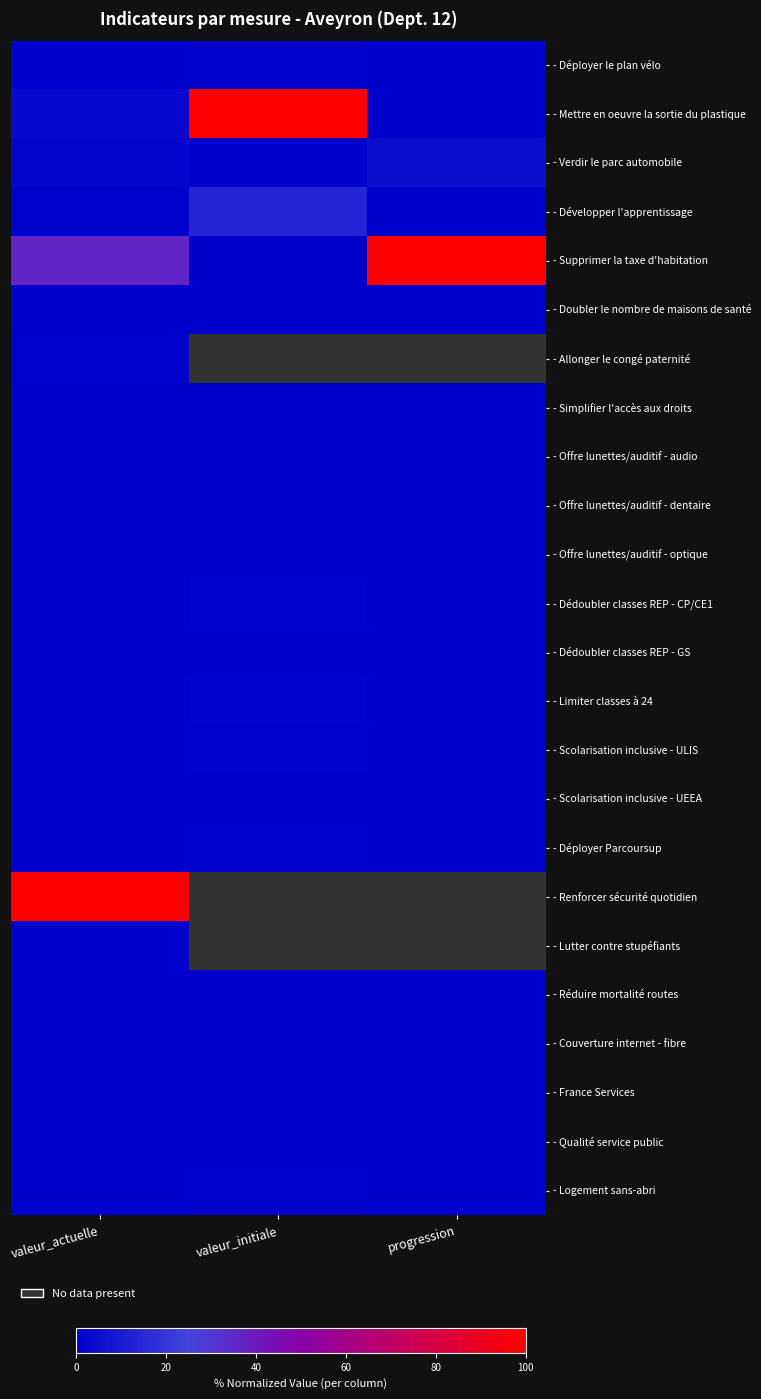

At how many categories does at least one series exceed 0?

3